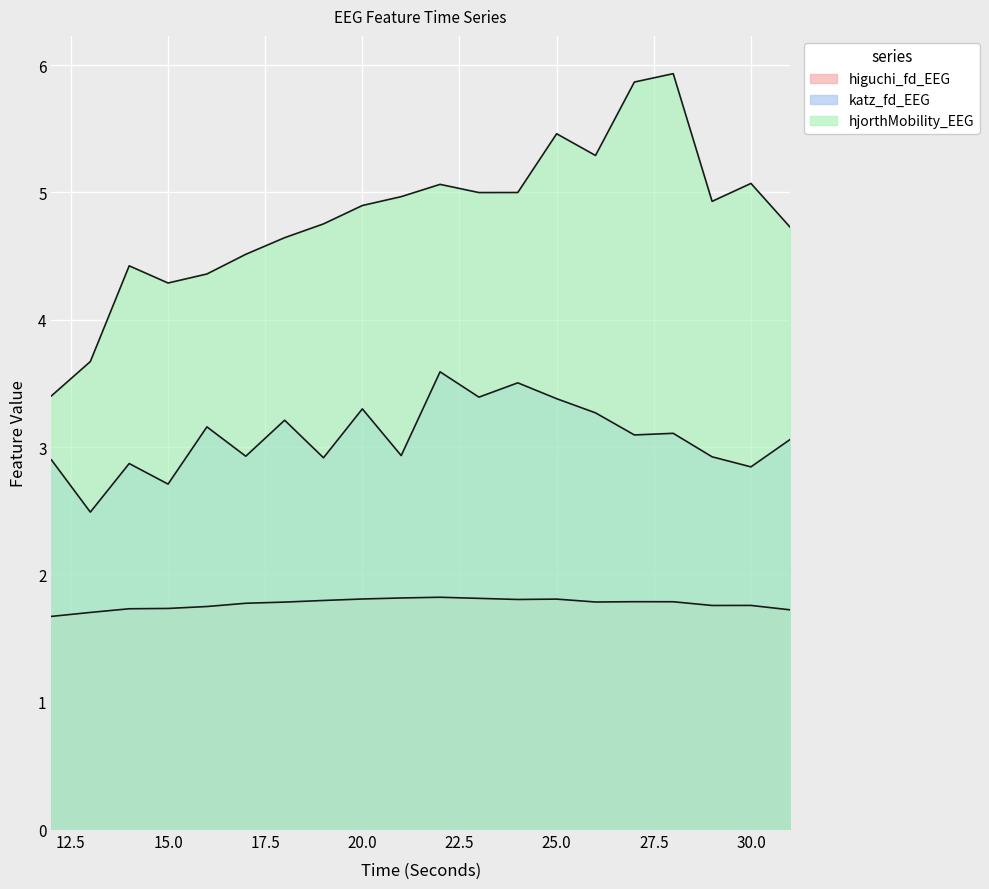

True or false: katz_fd_EEG and hjorthMobility_EEG intersect in this chart.

False